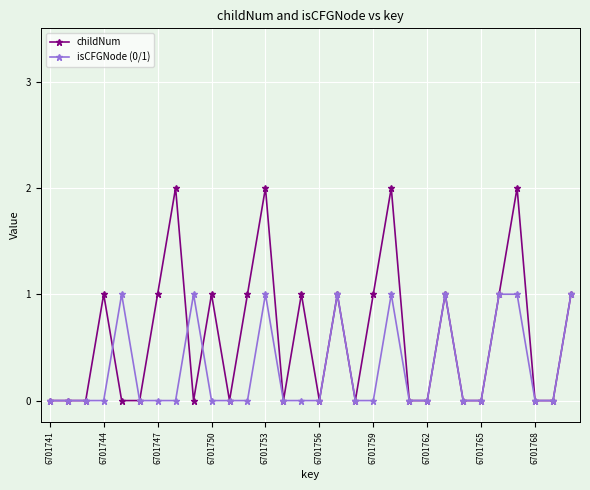

True or false: isCFGNode (0/1) has more than 2 interior local peaks.

True